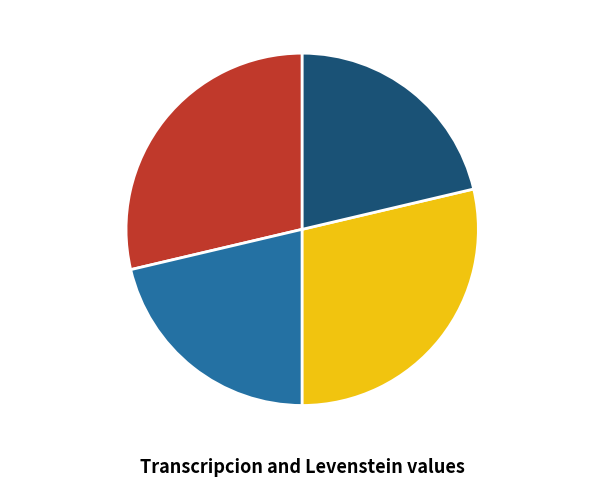

What is the ratio of the value at Estandar_normalizada to the value at Estandar?

0.7